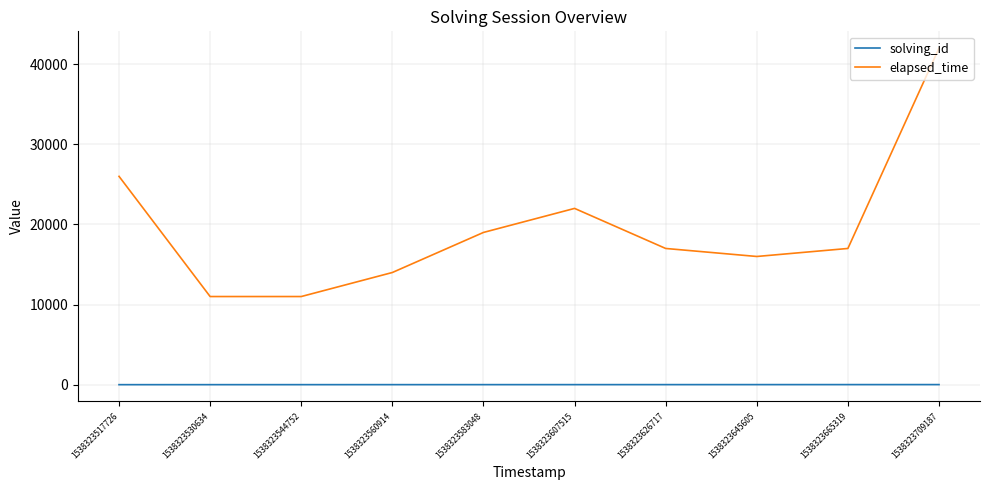

Is it true that elapsed_time equals 11000 at 1538323530634?

True